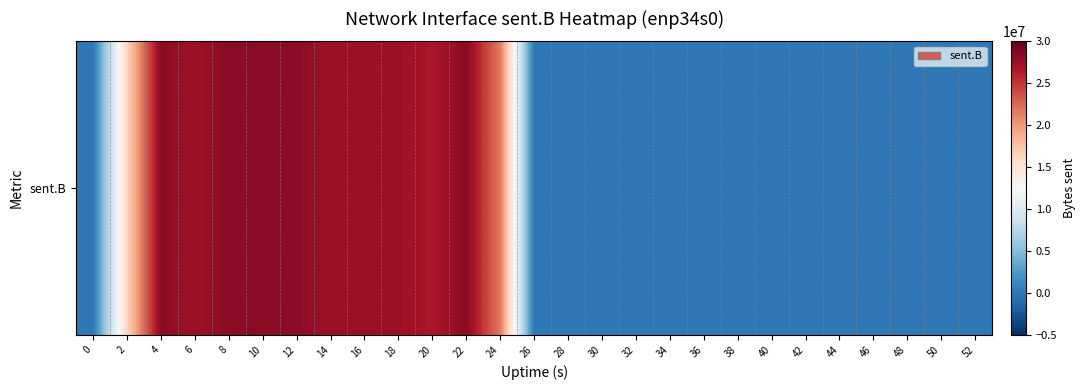

Reading right to left, list all the values displayed in this chart.

0	0	0	0	0	0	0	0	0	0	0	0	0	0	21595273	28392726	26745288	27482817	27528521	27436348	28198642	28207192	28336803	27384844	28228581	16174134	0